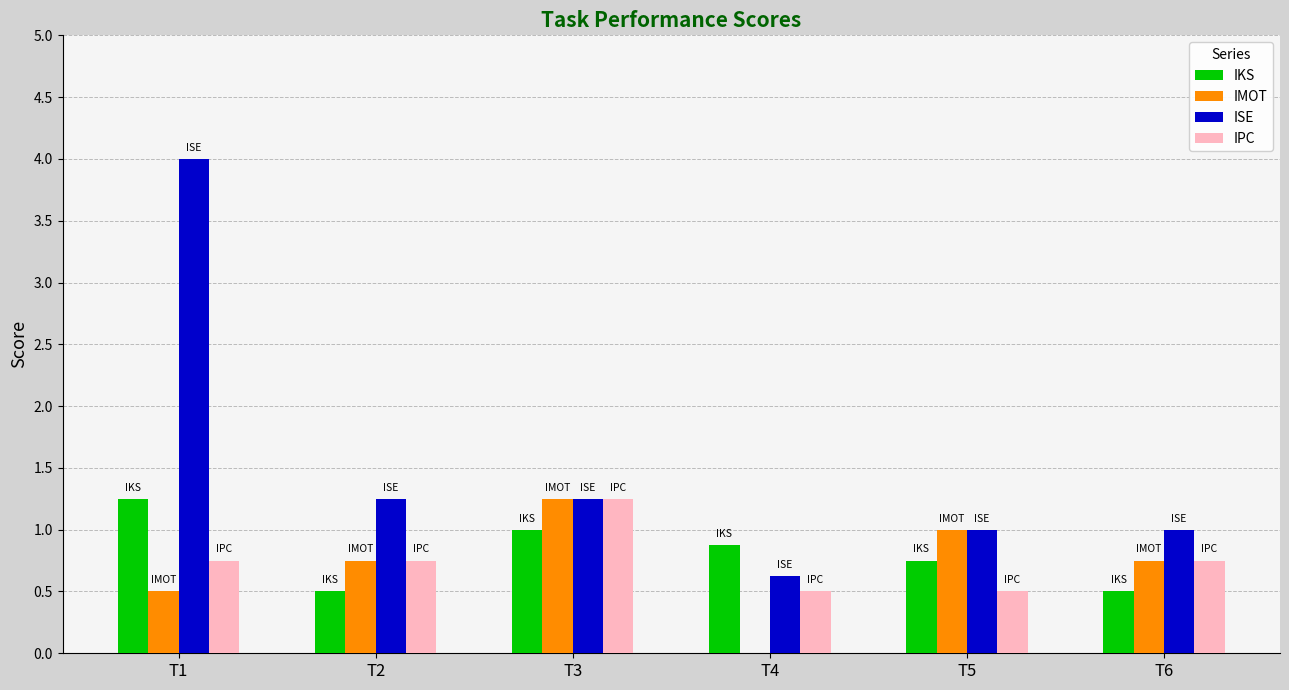

The value of IMOT at T2 is 1.2. True or false?

False